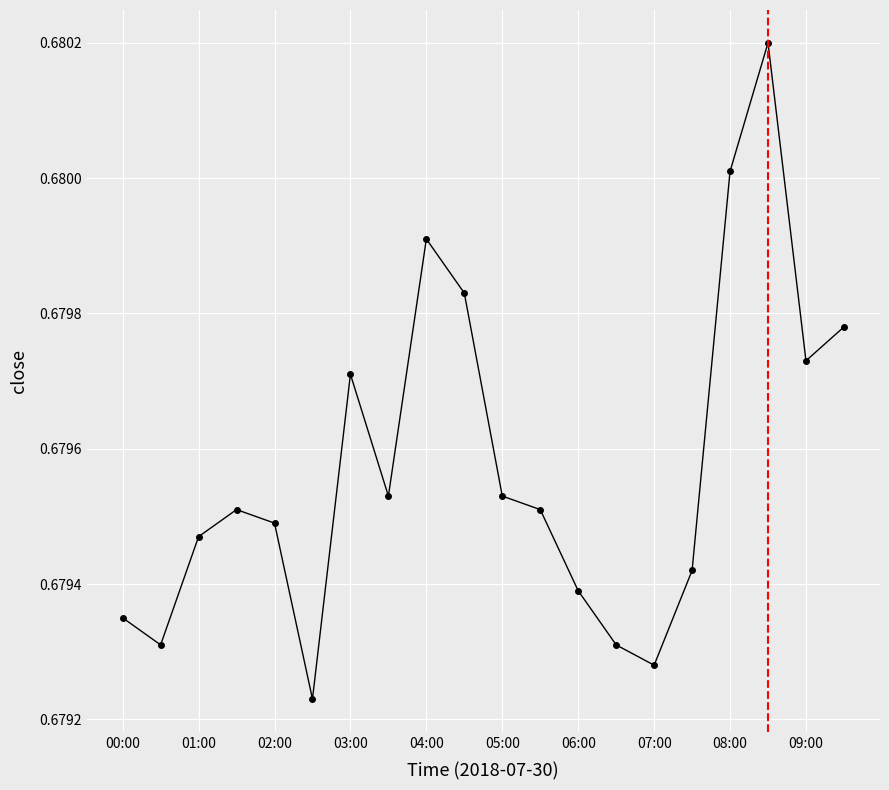

What is the sum of all values?

13.6